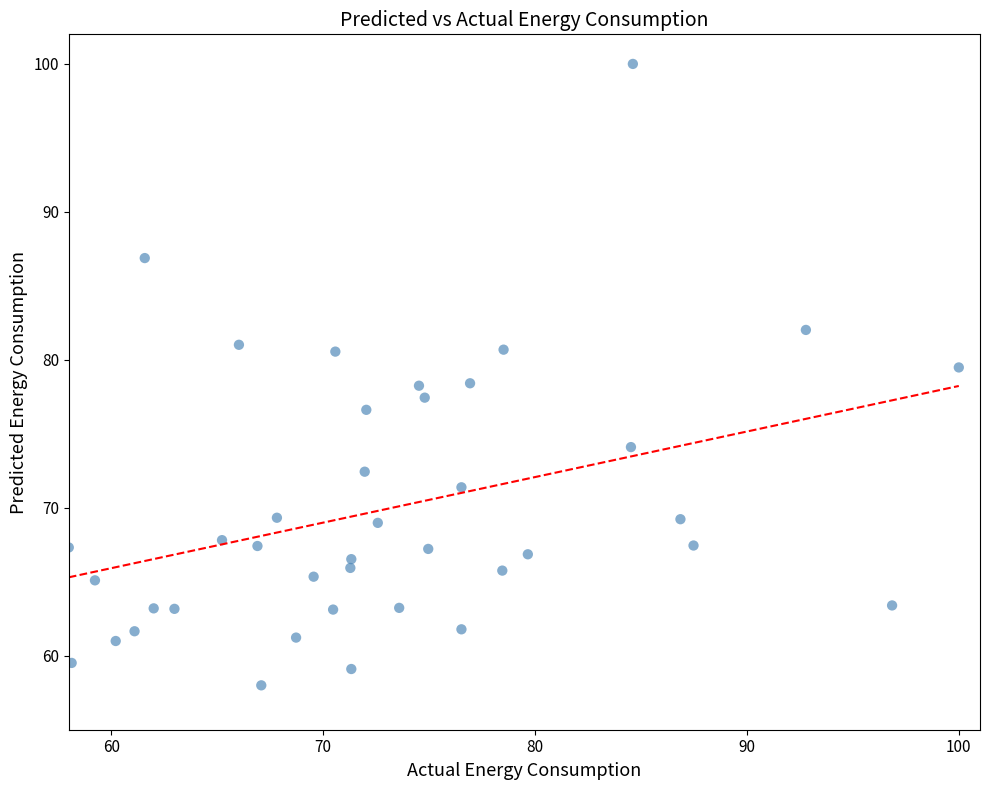

What is the range of X values (max minus min)?

42.0